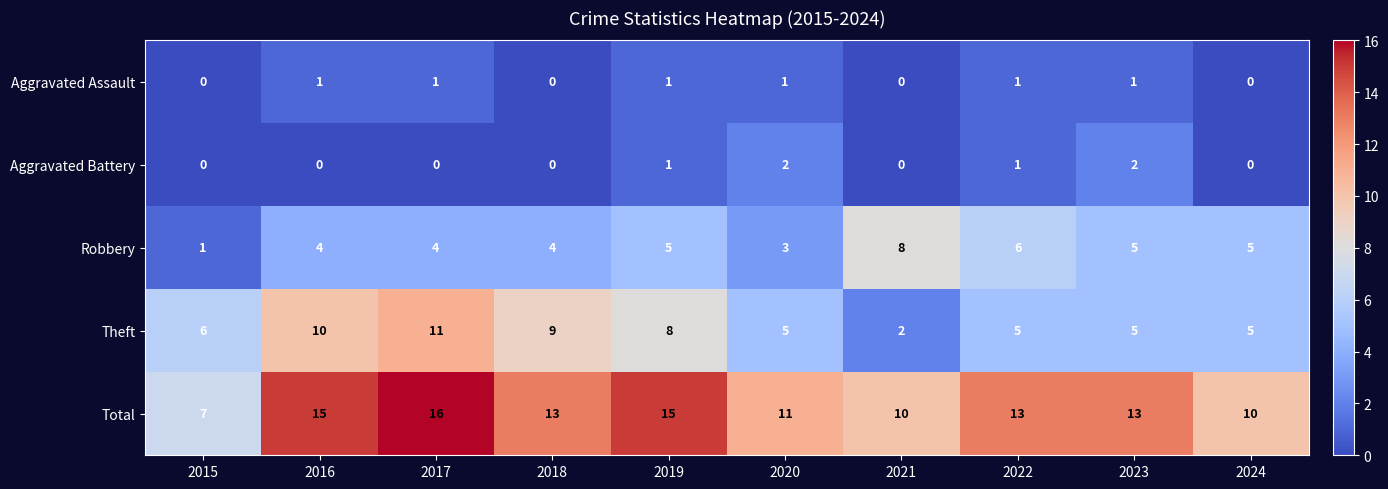

The value of Theft at 2015 is 4. True or false?

False